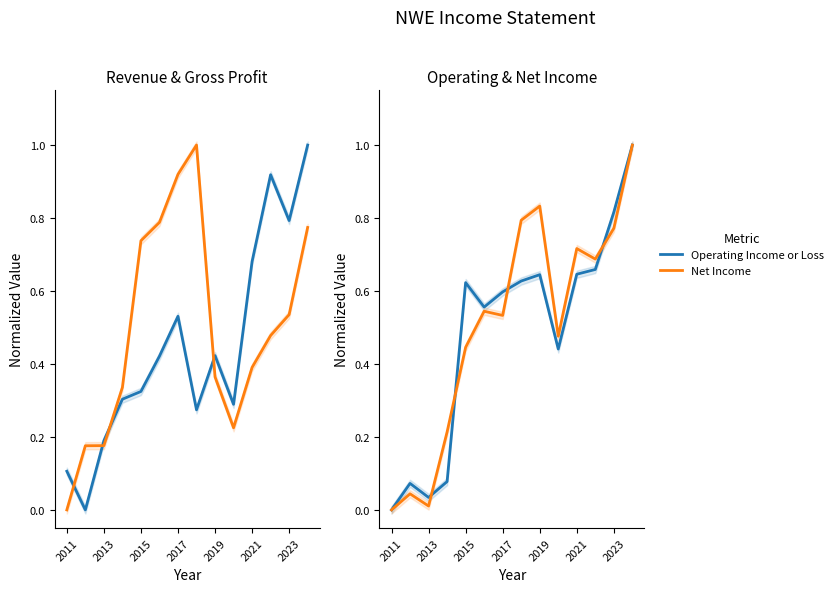

What is the greatest value displayed?

1.0